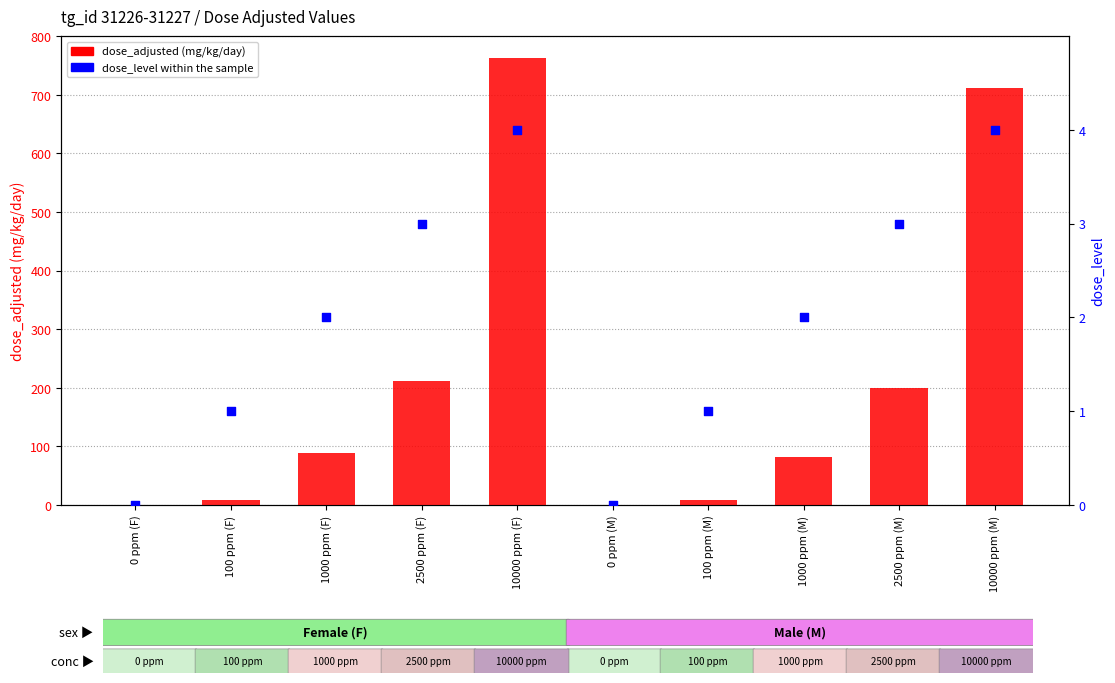

Which series reaches the maximum Y coordinate?

dose_adjusted (mg/kg/day)